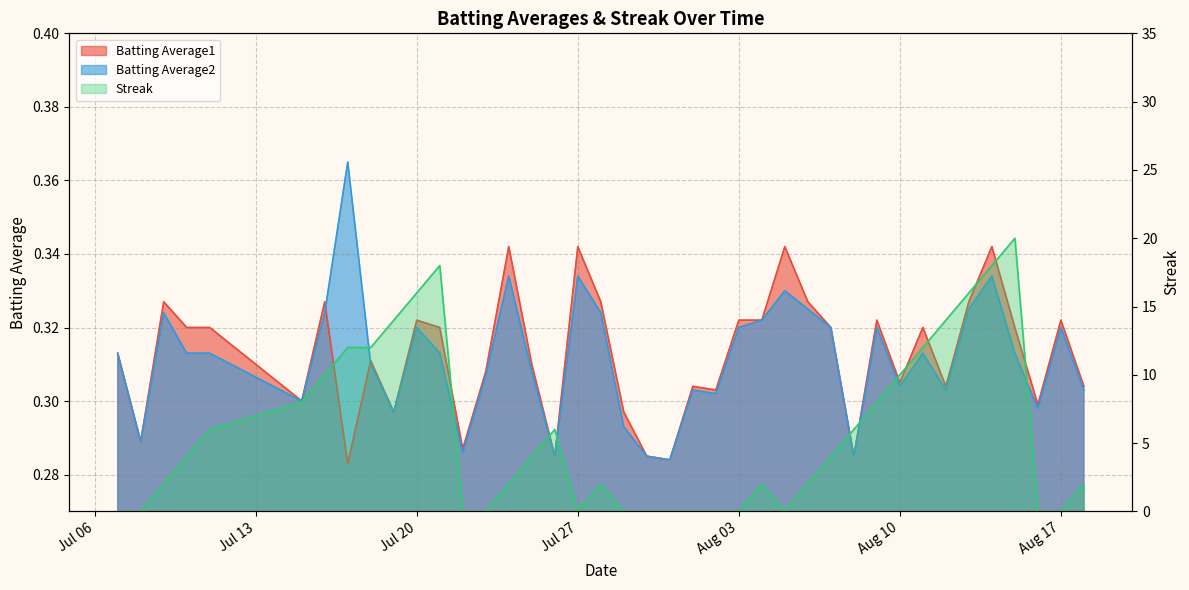

Which series has the largest range (max minus min)?

Streak